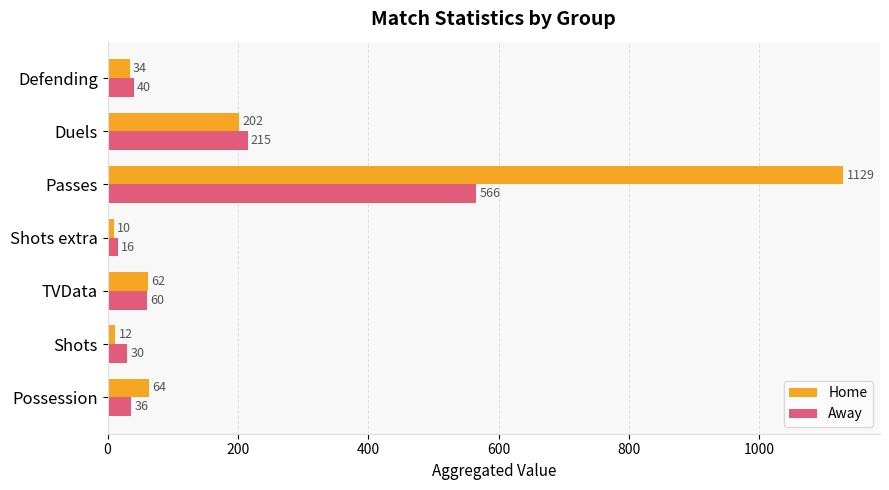

Which series has the widest spread of values?

Home